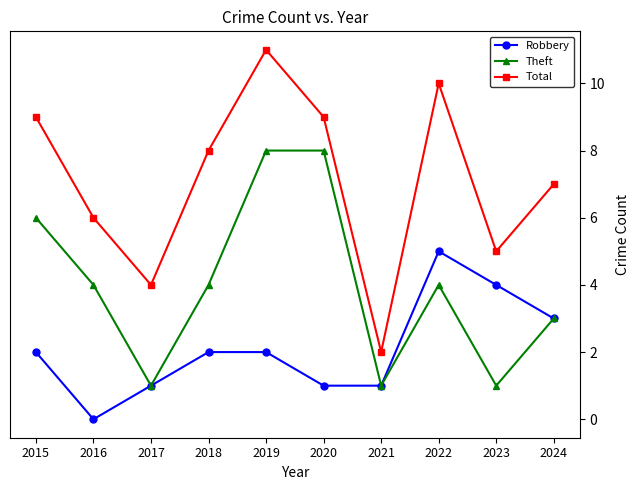

List the series in order of their peak value, highest first.

Total, Theft, Robbery